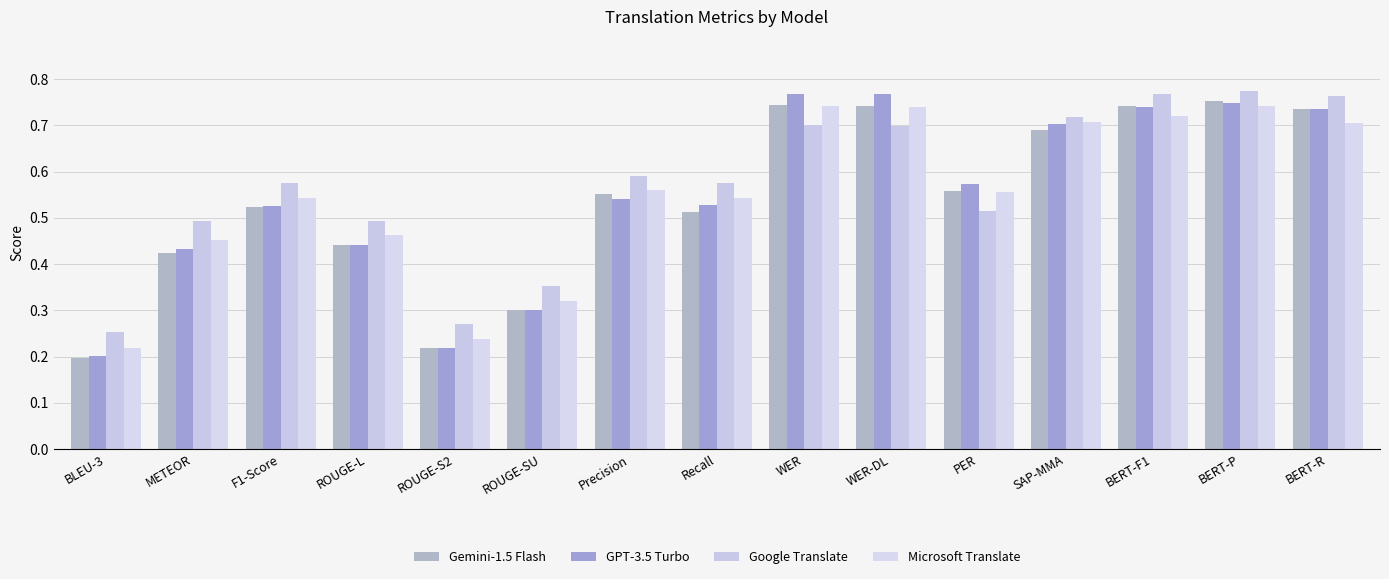

How many bars are there in each group?

4